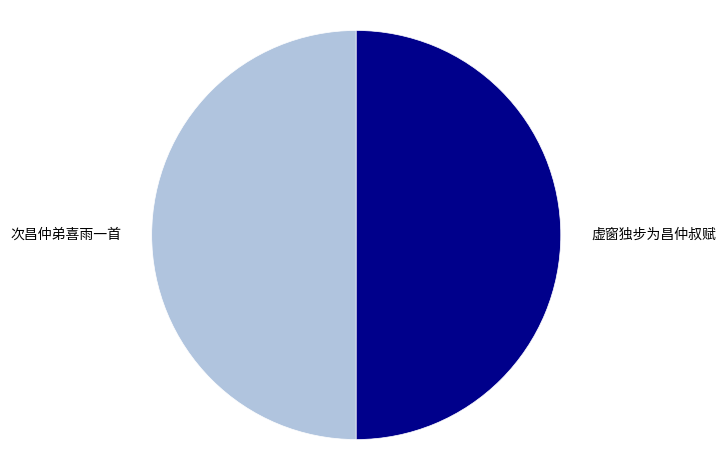

Do 次昌仲弟喜雨一首 and 虚窗独步为昌仲叔赋 together represent more than half of the pie?

Yes